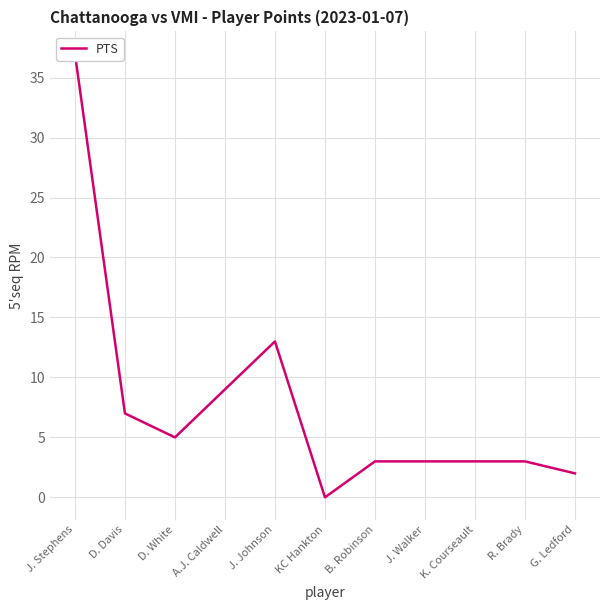

The chart shows a value of 13 at J. Johnson. True or false?

True